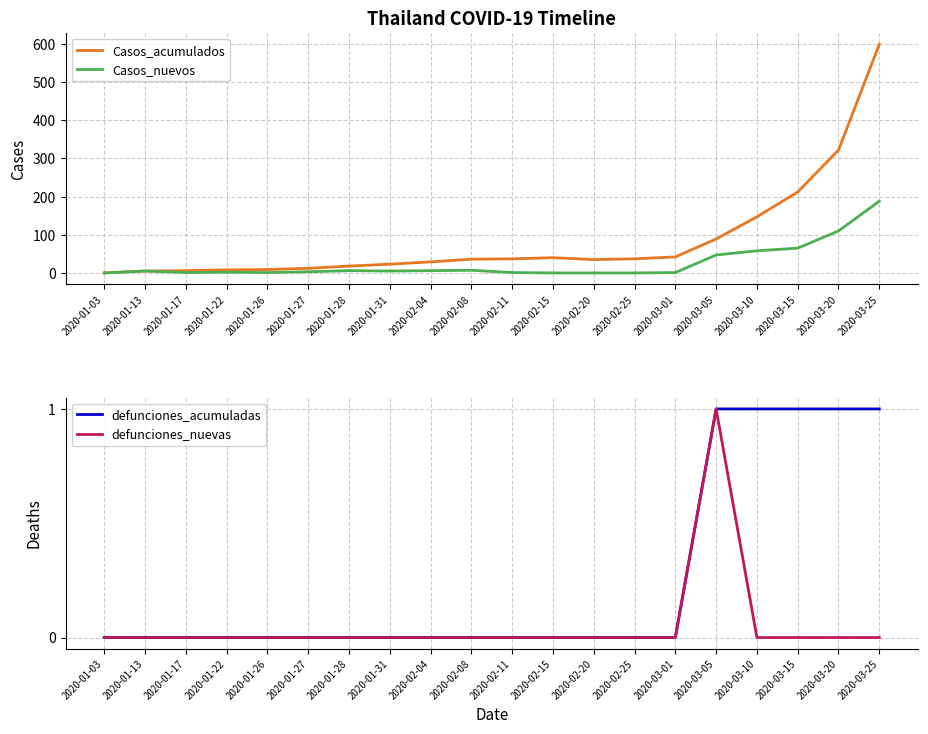

Rank the series by their maximum value, from highest to lowest.

Casos_acumulados, Casos_nuevos, defunciones_acumuladas, defunciones_nuevas